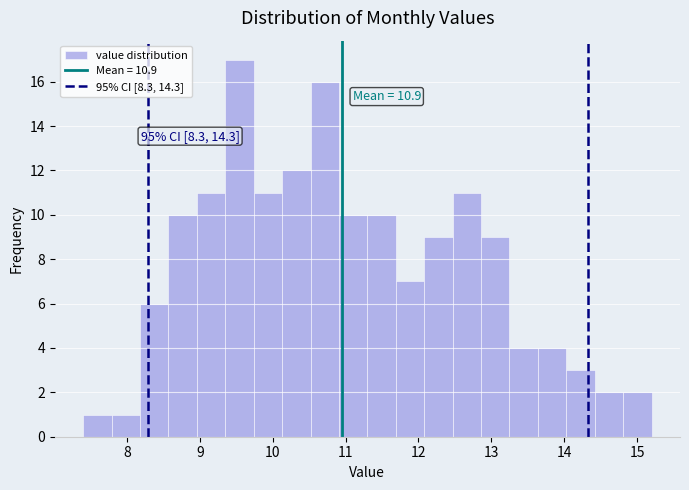

Around what value on the x-axis is the tallest bar? Give the approximate position of its centre, as read against the axis.

9.5